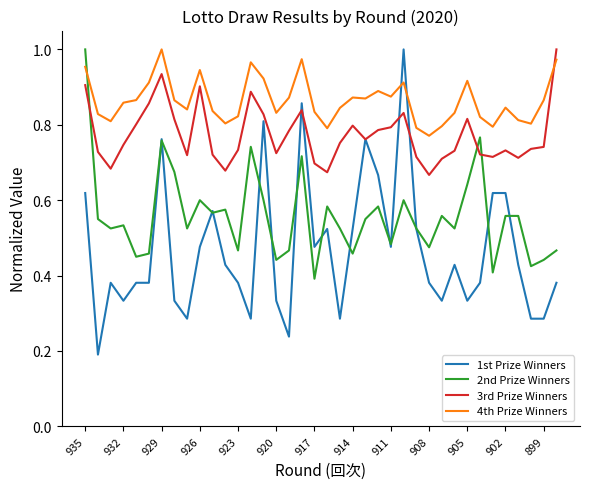

At how many categories does at least one series exceed 0?

38